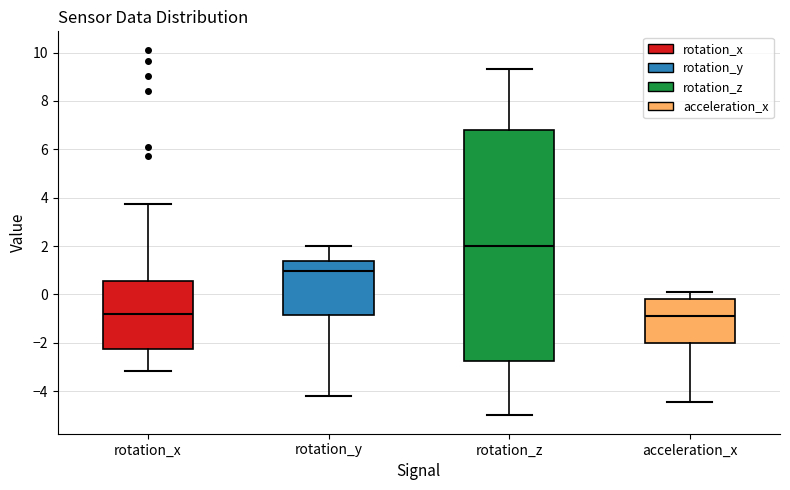

Comparing the boxes themselves (not the whiskers), which one is the tallest?

rotation_z